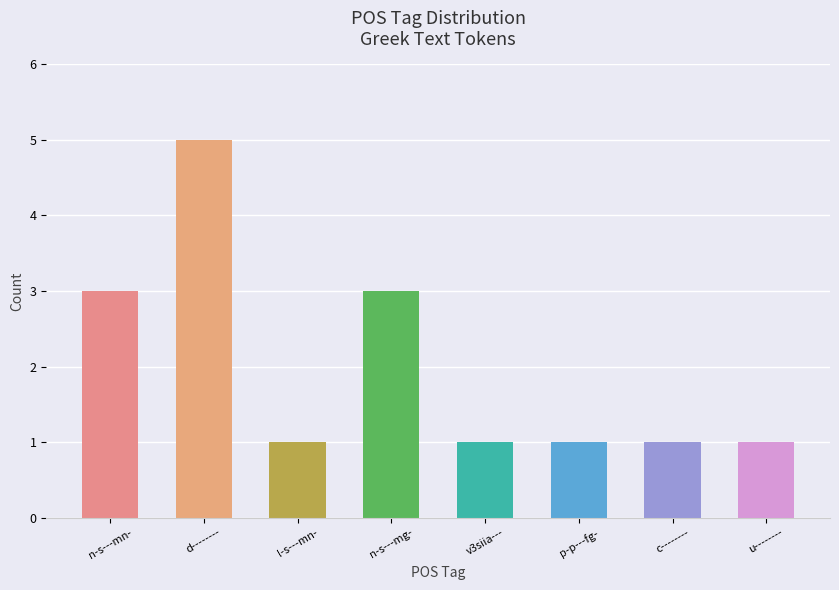

Is it true that the value at n-s---mg- is 1?

False